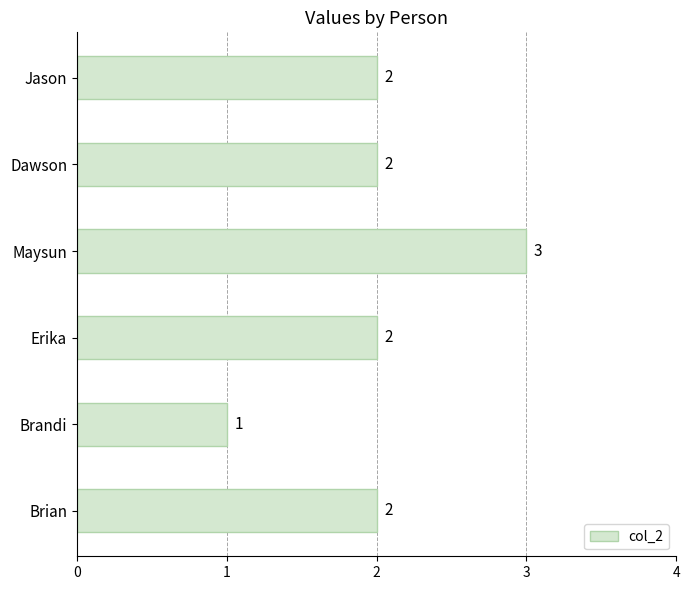

What is the smallest value displayed?

1